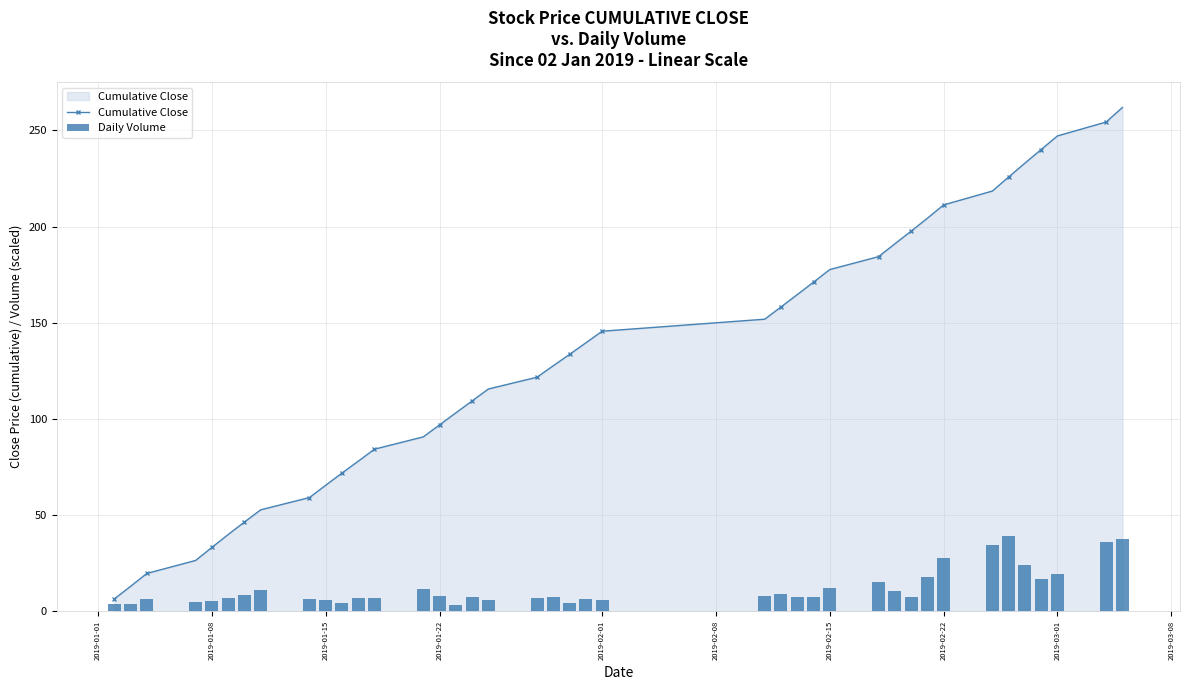

What is the minimum value shown in the chart?

3.5